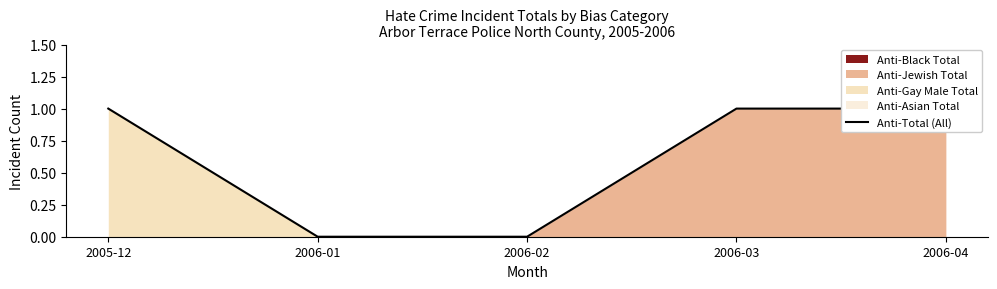

Reading left to right, extract all data points from this chart.

1	0	0	1	1